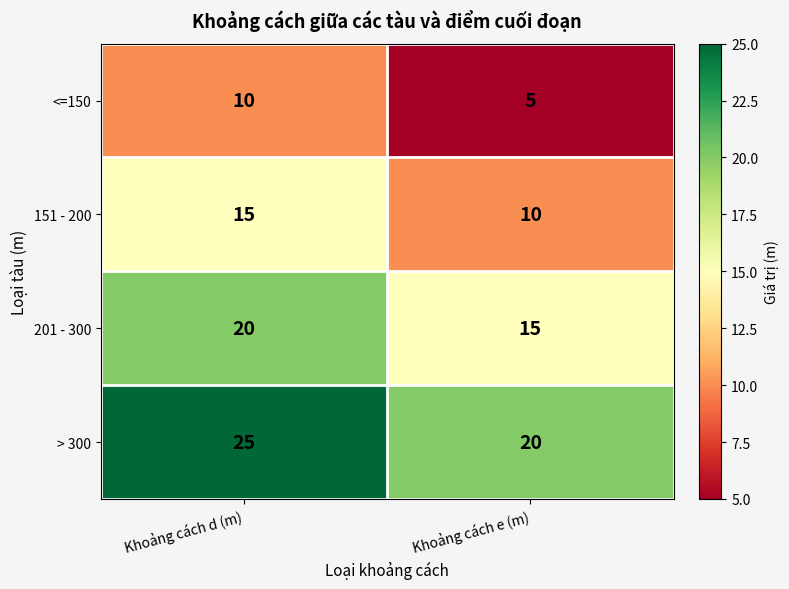

The <=150 series shows 16 at Khoảng cách d (m). True or false?

False